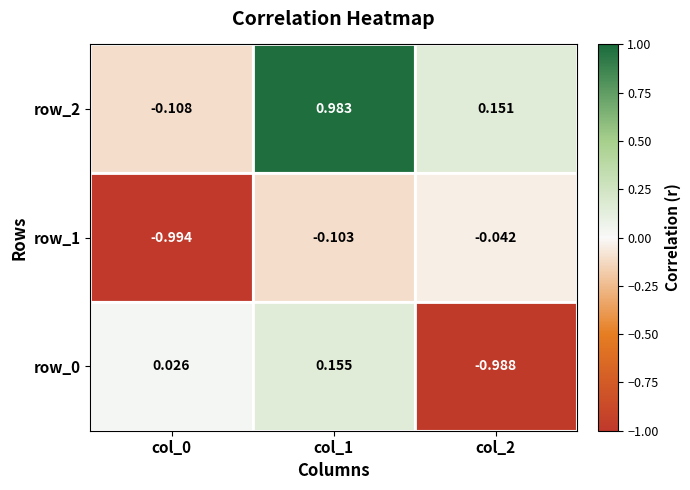

Reading left to right, extract all data points from this chart.

row_0: col_0=0.0	col_1=0.2	col_2=-1.0
row_1: col_0=-1.0	col_1=-0.1	col_2=-0.0
row_2: col_0=-0.1	col_1=1.0	col_2=0.2